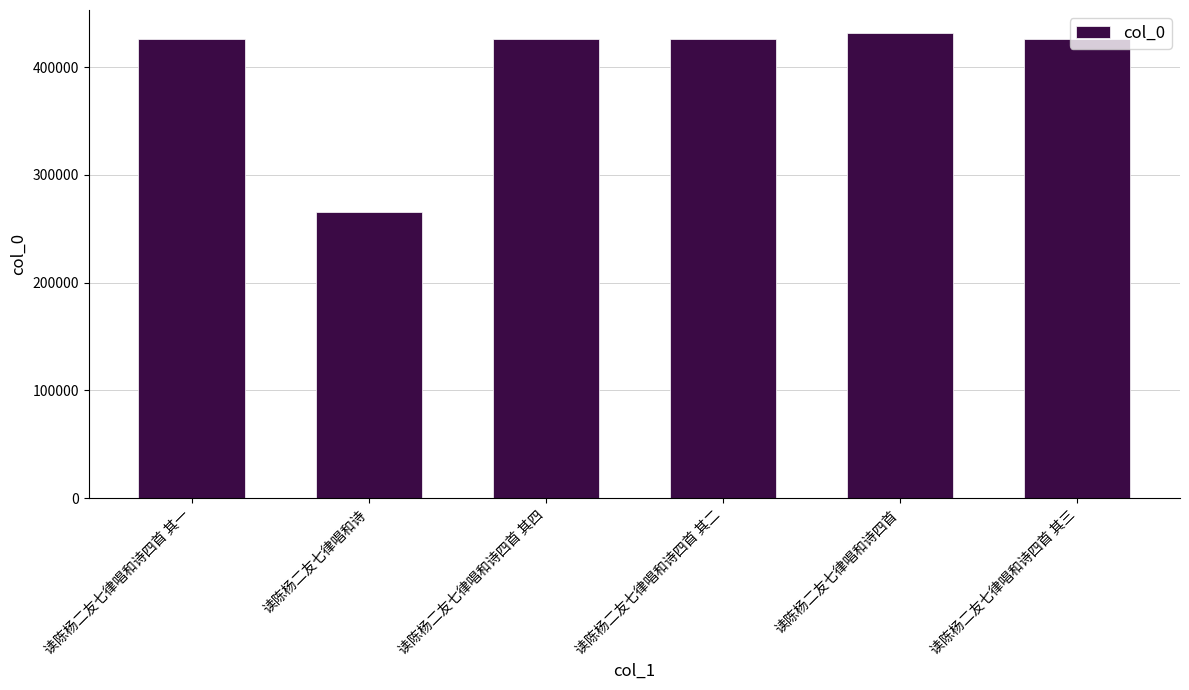

What is the smallest value displayed?

266043